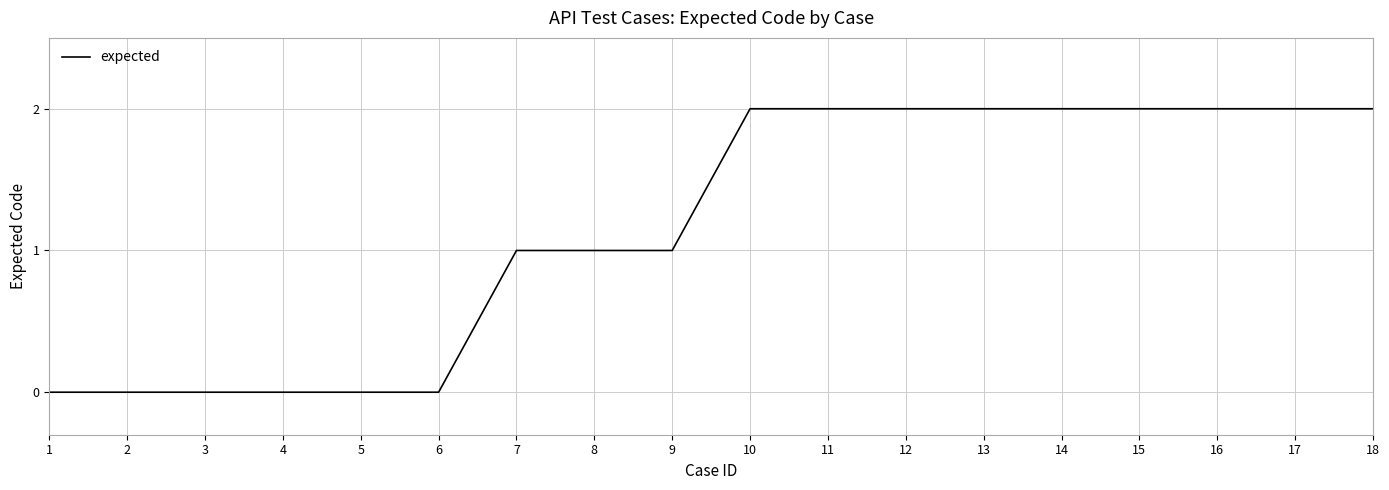

Is it true that the value at 11 is 3?

False